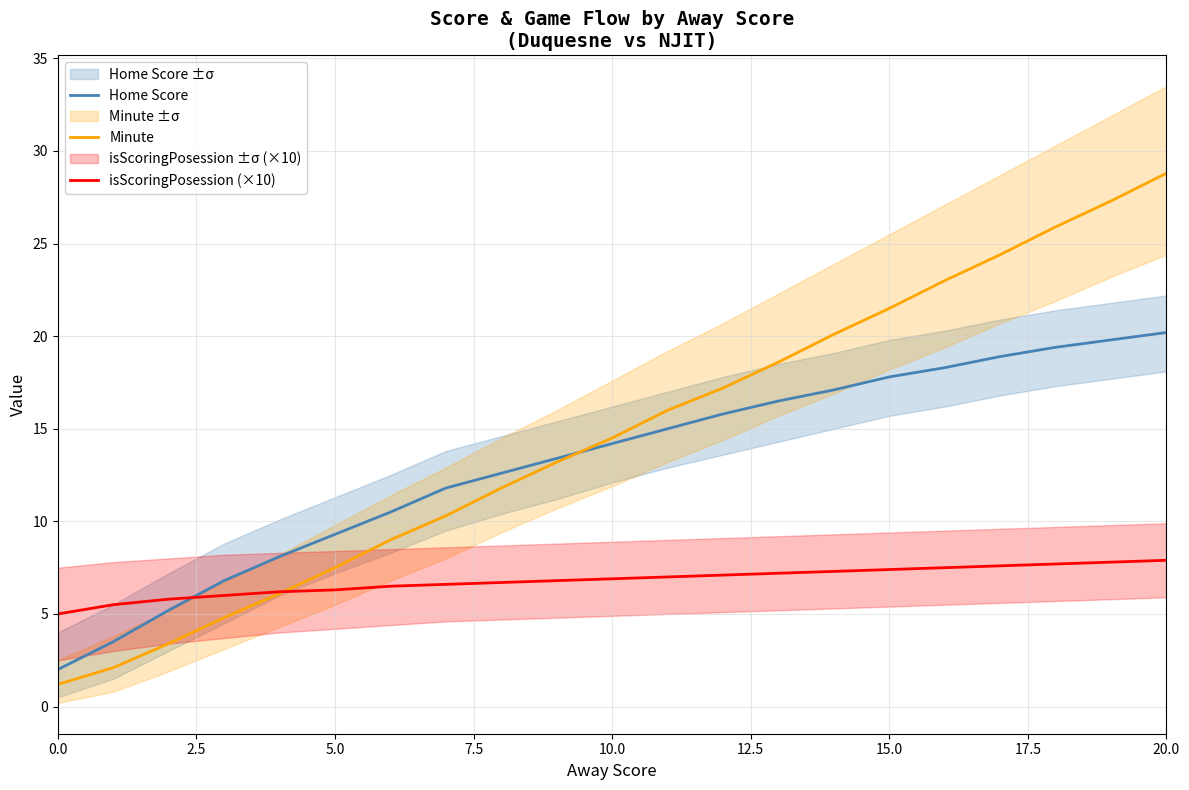

After their last crossing, which series has the higher values: Home Score or isScoringPosession (×10)?

Home Score